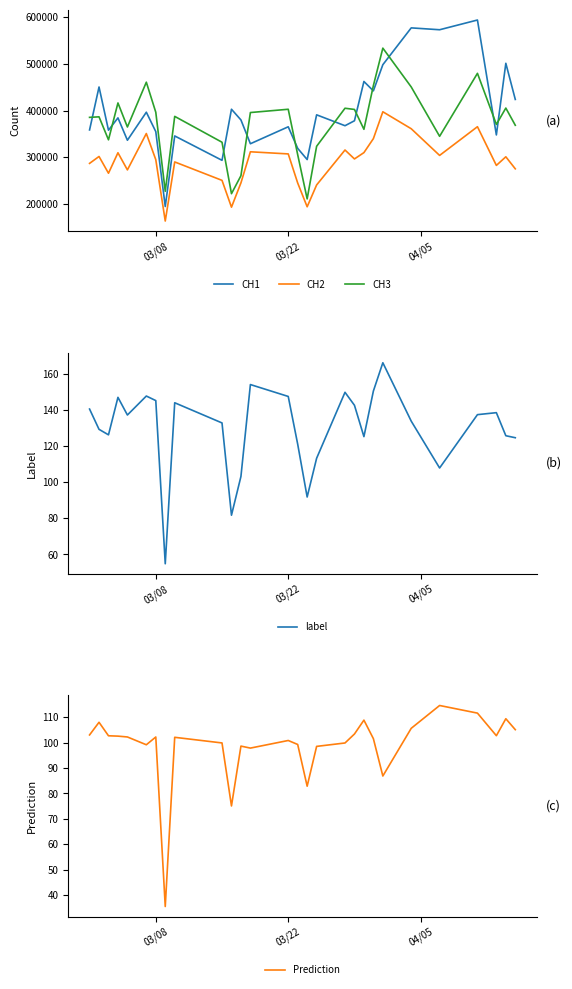

What value does the CH1 series have at 03/22, to the nearest 10?

365400